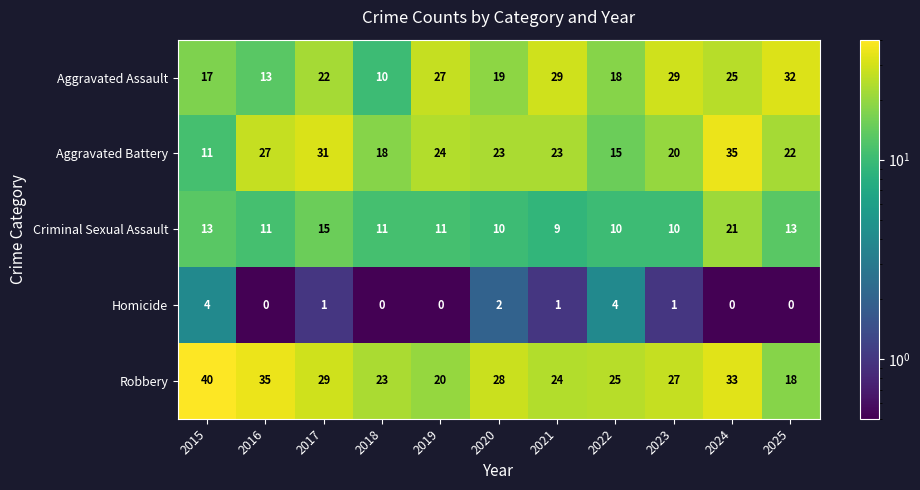

Count the number of data series in this chart.

5